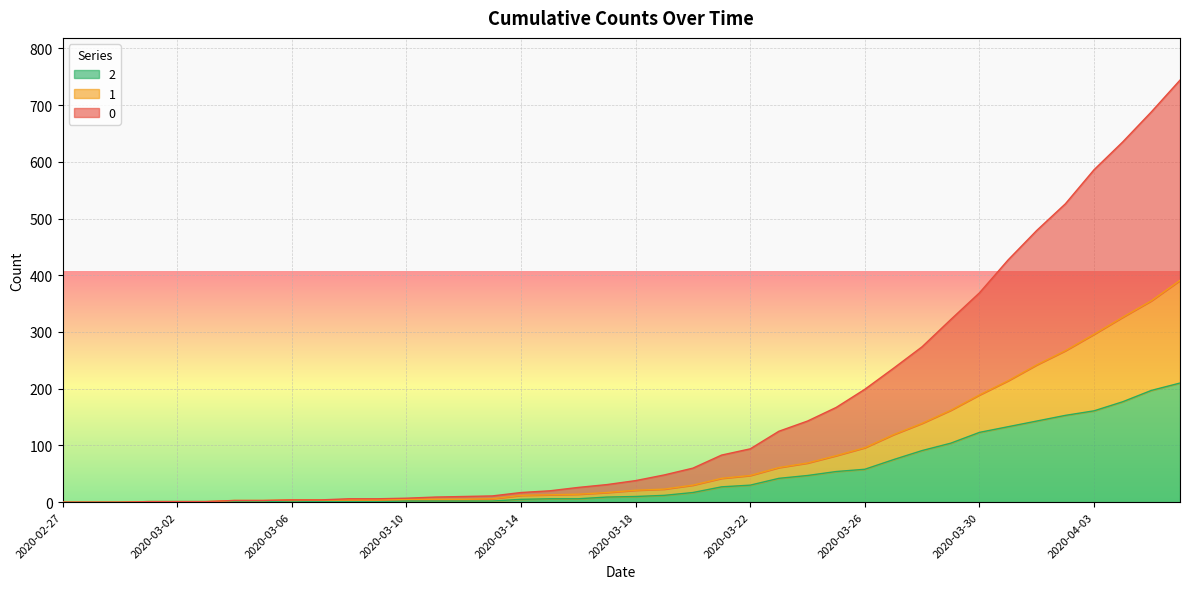

Rank the categories by 0 value from lowest to highest.

2020-02-27, 2020-02-28, 2020-02-29, 2020-03-01, 2020-03-02, 2020-03-03, 2020-03-04, 2020-03-05, 2020-03-06, 2020-03-07, 2020-03-08, 2020-03-09, 2020-03-10, 2020-03-11, 2020-03-12, 2020-03-13, 2020-03-14, 2020-03-15, 2020-03-16, 2020-03-17, 2020-03-18, 2020-03-19, 2020-03-20, 2020-03-21, 2020-03-22, 2020-03-23, 2020-03-24, 2020-03-25, 2020-03-26, 2020-03-27, 2020-03-28, 2020-03-29, 2020-03-30, 2020-03-31, 2020-04-01, 2020-04-02, 2020-04-03, 2020-04-04, 2020-04-05, 2020-04-06